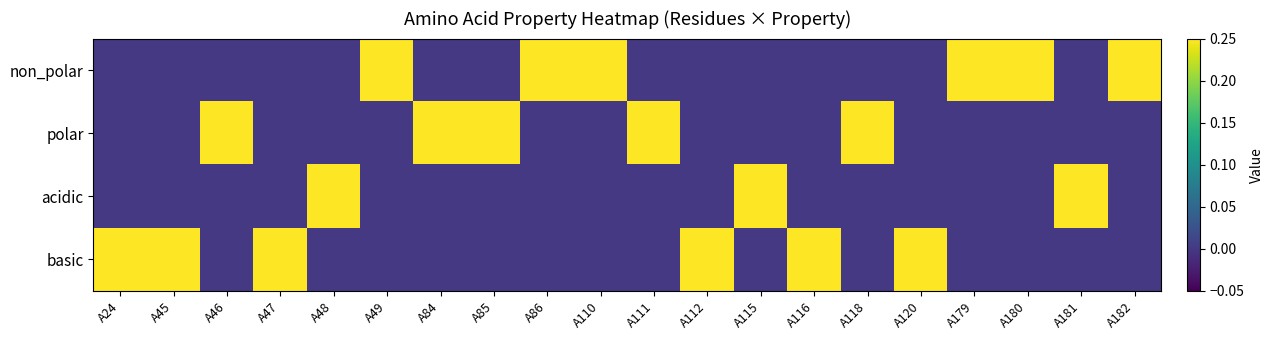

Which series changed the most between A85 and A115?

polar